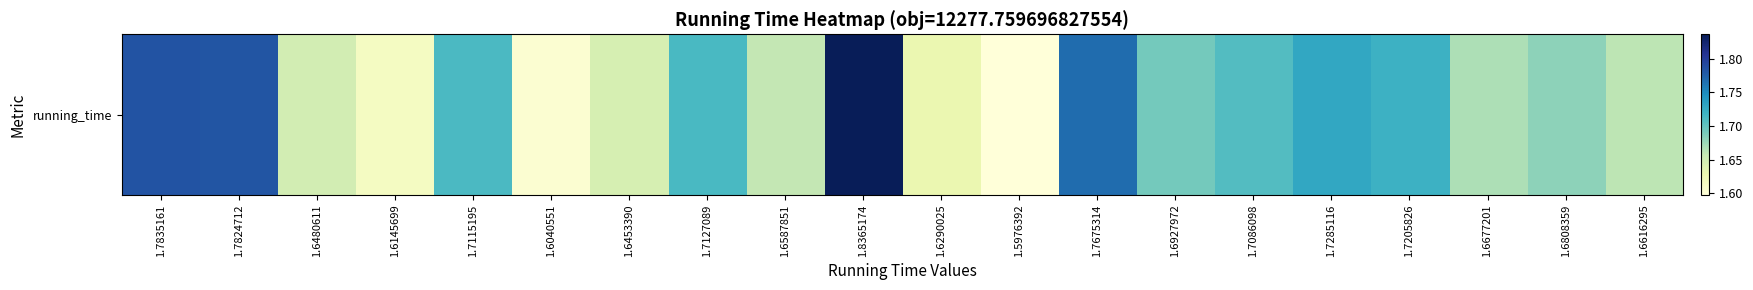

Reading left to right, extract all data points from this chart.

1.7835161=1.8	1.7824712=1.8	1.6480611=1.6	1.6145699=1.6	1.7115195=1.7	1.6040551=1.6	1.6453390=1.6	1.7127089=1.7	1.6587851=1.7	1.8365174=1.8	1.6290025=1.6	1.5976392=1.6	1.7675314=1.8	1.6927972=1.7	1.7086098=1.7	1.7285116=1.7	1.7205826=1.7	1.6677201=1.7	1.6808359=1.7	1.6616295=1.7